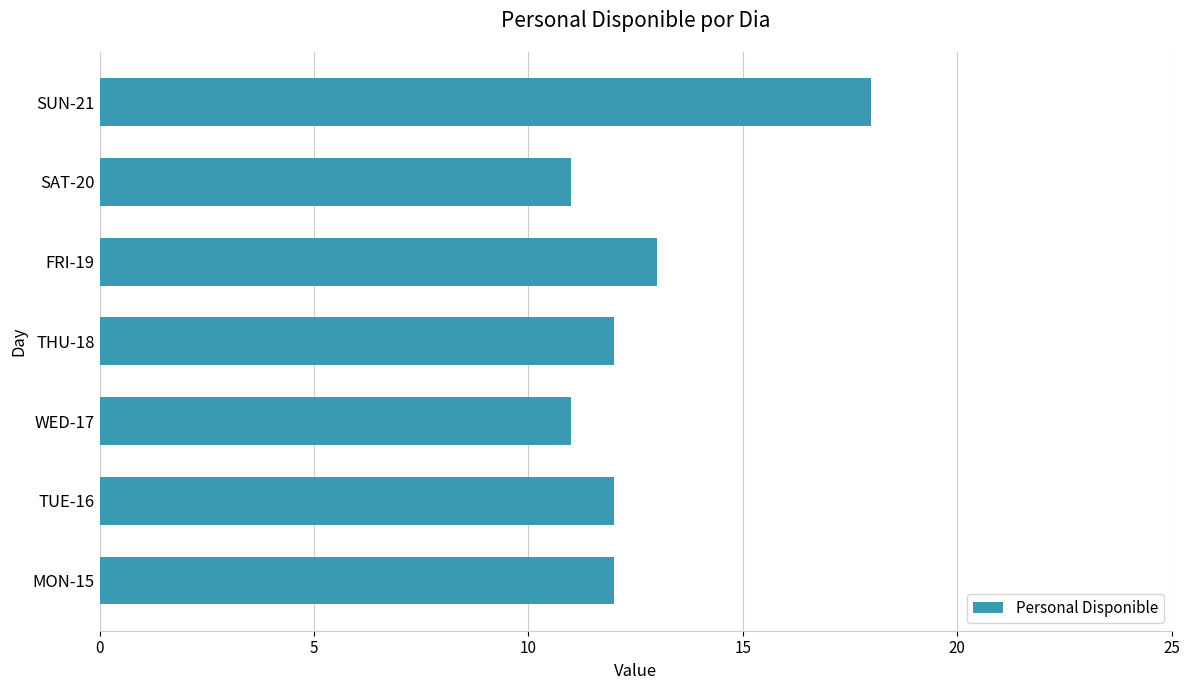

At which category does the chart reach its peak across all series?

SUN-21